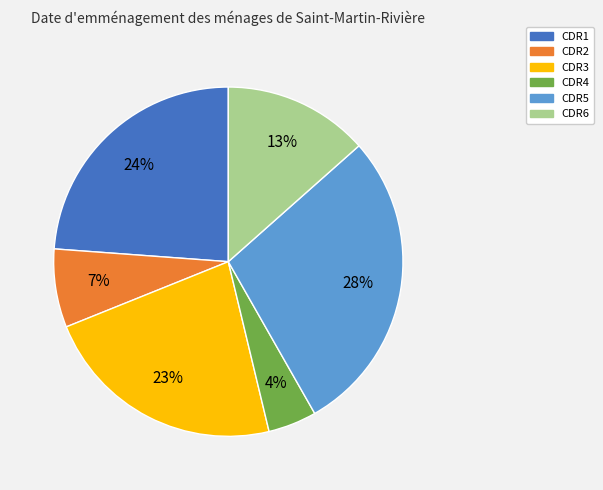

Does CDR4 represent more than half of the total?

No